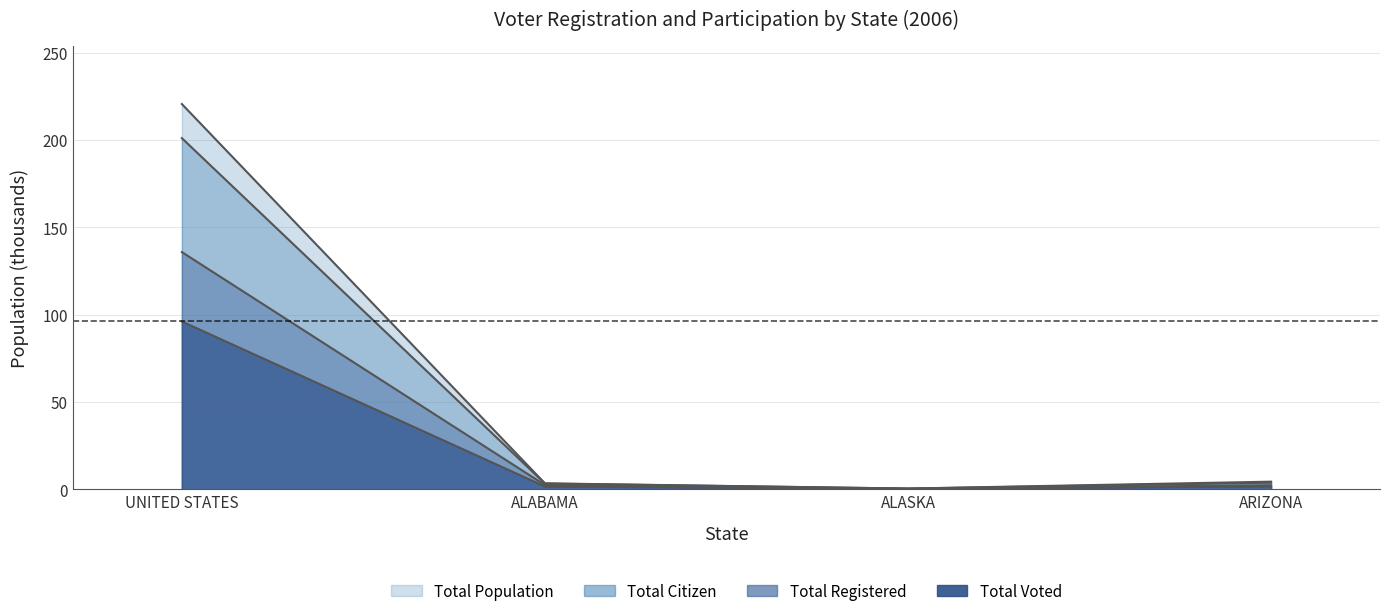

True or false: Total Registered and Total Voted cross at least once.

False